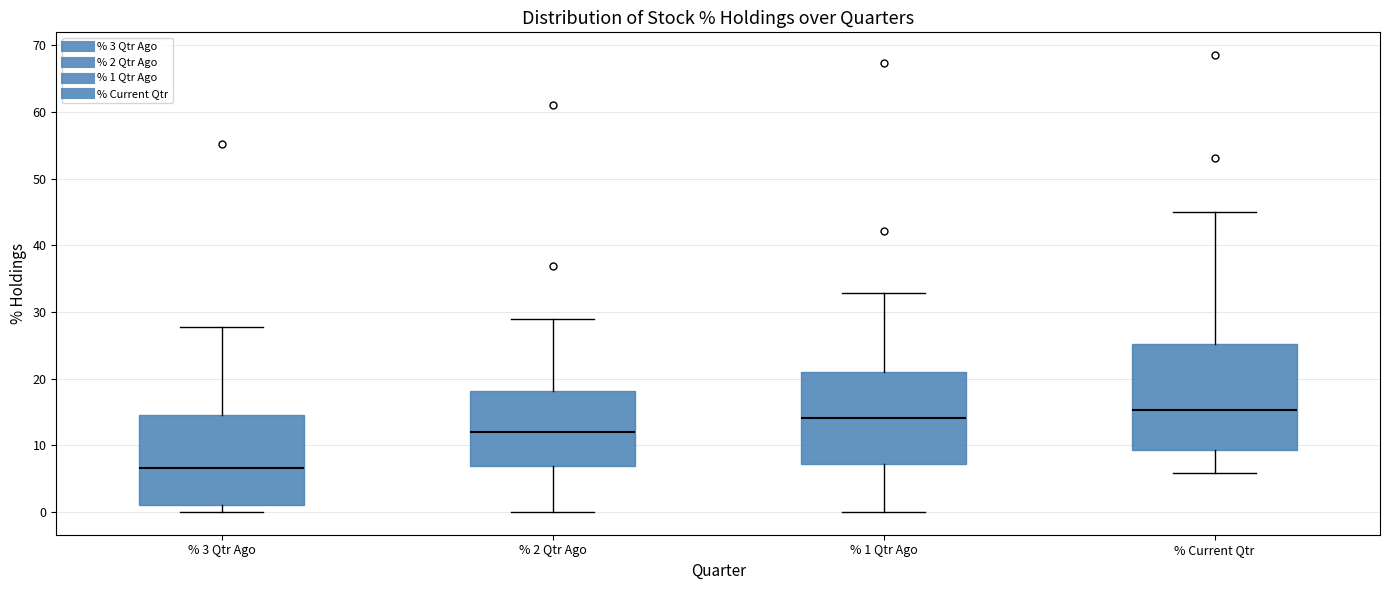

Where does the lower whisker of the box for % 1 Qtr Ago end on the y-axis? The values are not printed on the chart, so give them approximately, as read against the axis.

0